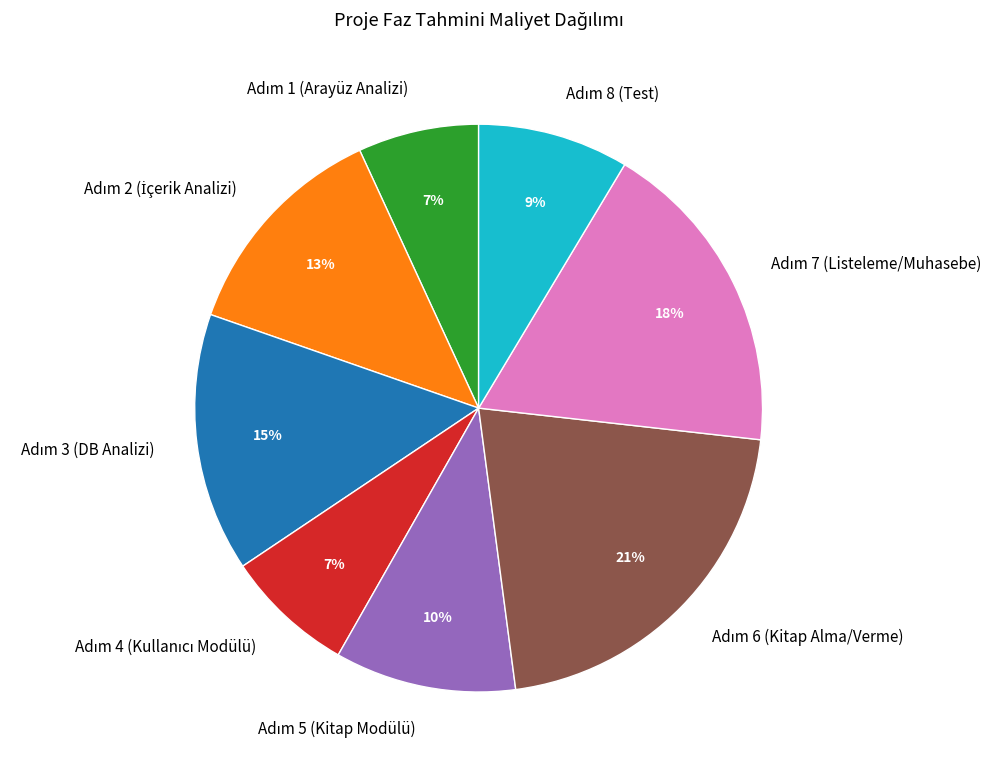

To the nearest percent, what is the difference between the largest and smallest slice percentages?

14%